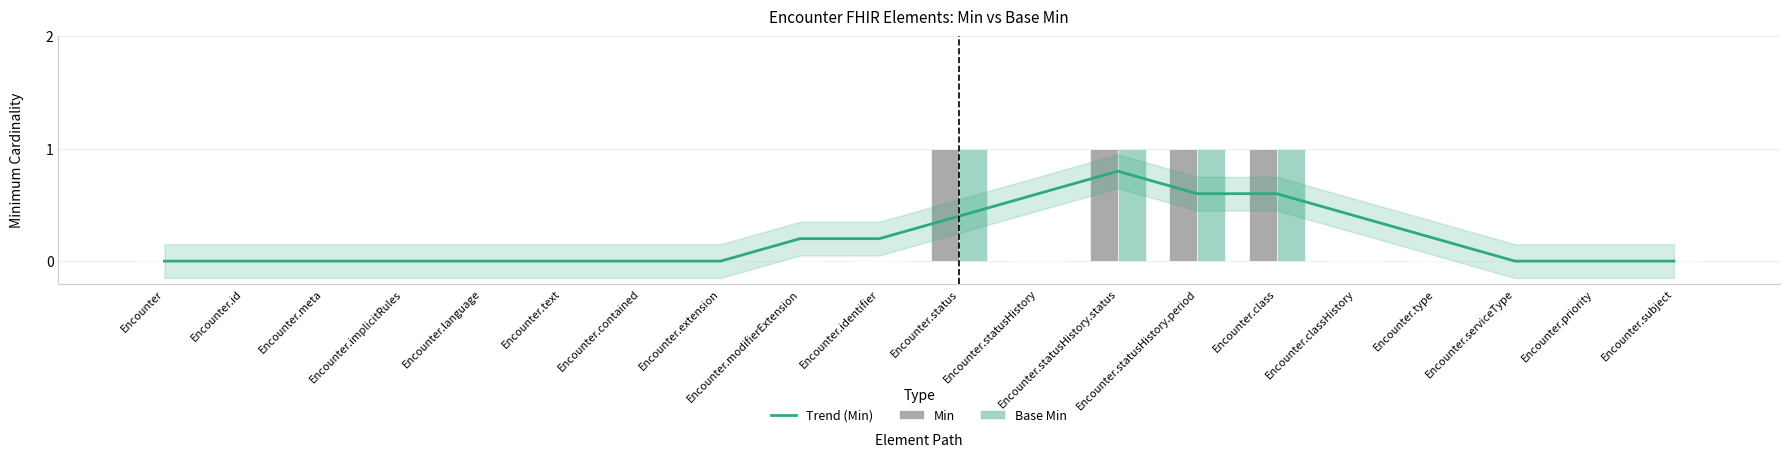

Which label corresponds to the largest value in the chart?

Encounter.status